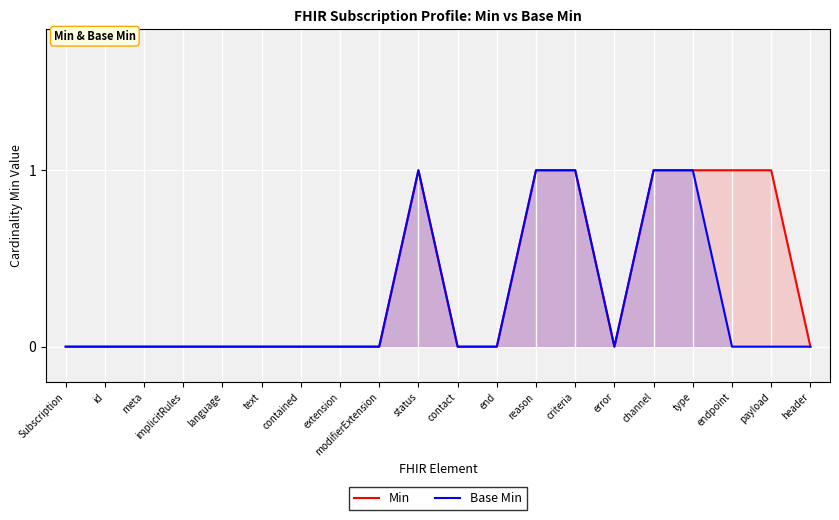

What is the sum of all Base Min values?

5